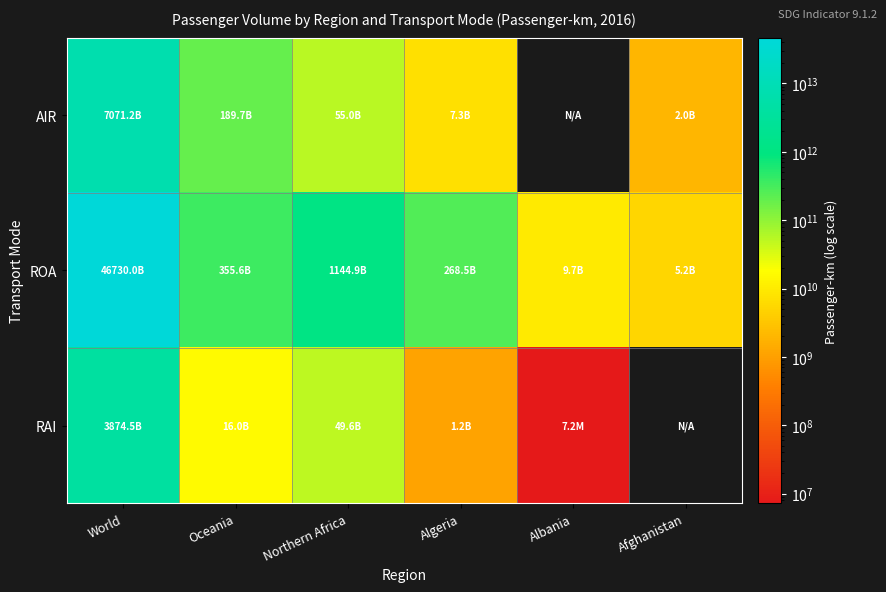

Which series has the largest total across all categories?

ROA